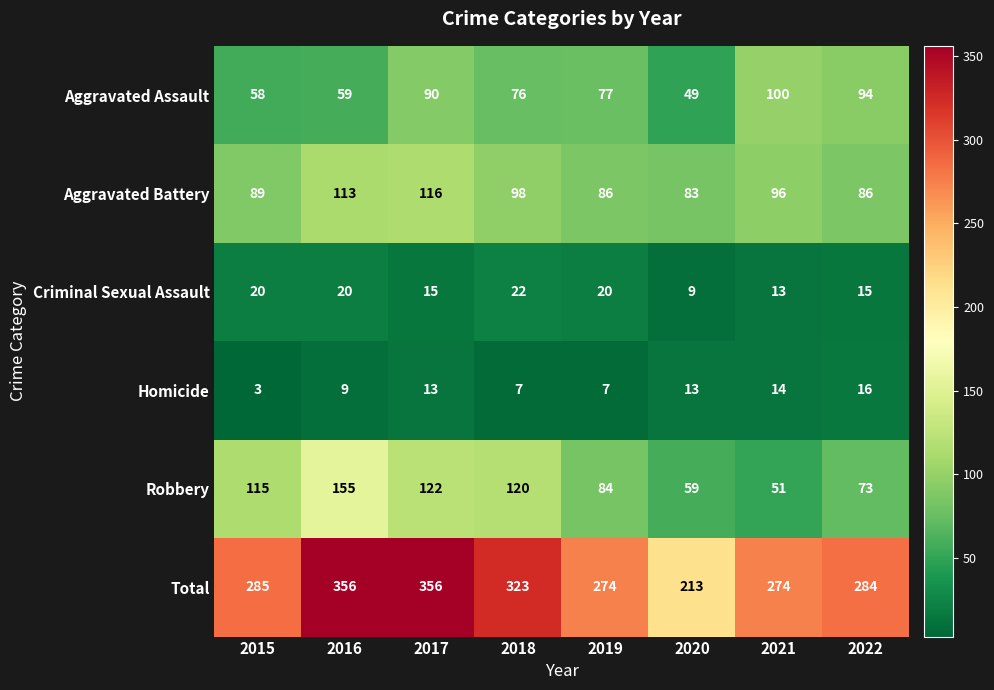

Which series has the widest spread of values?

Total